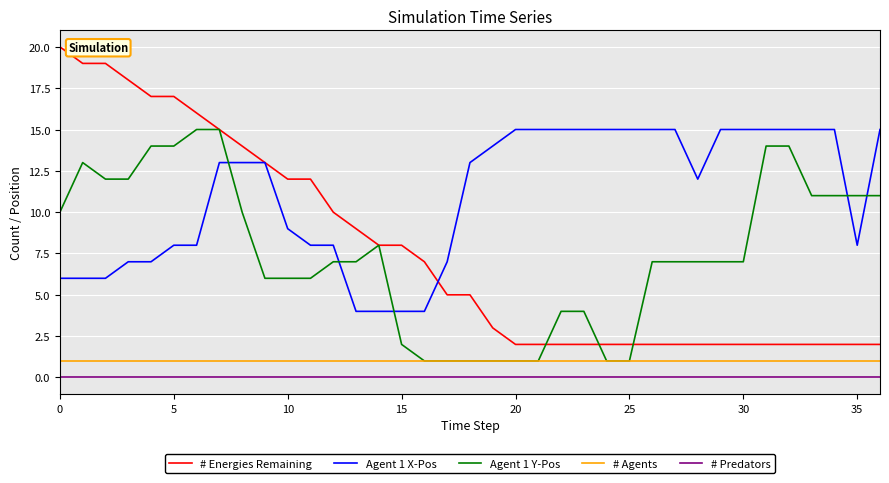

What is the greatest value displayed?

20